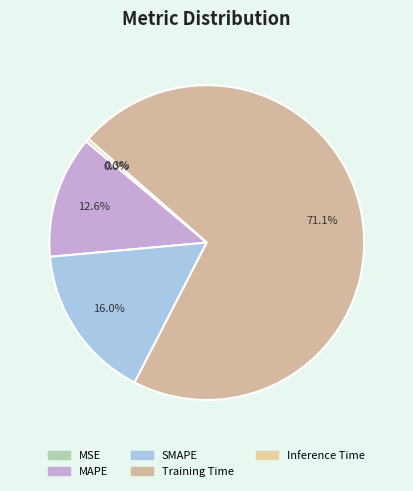

Does any single category account for the majority?

Yes